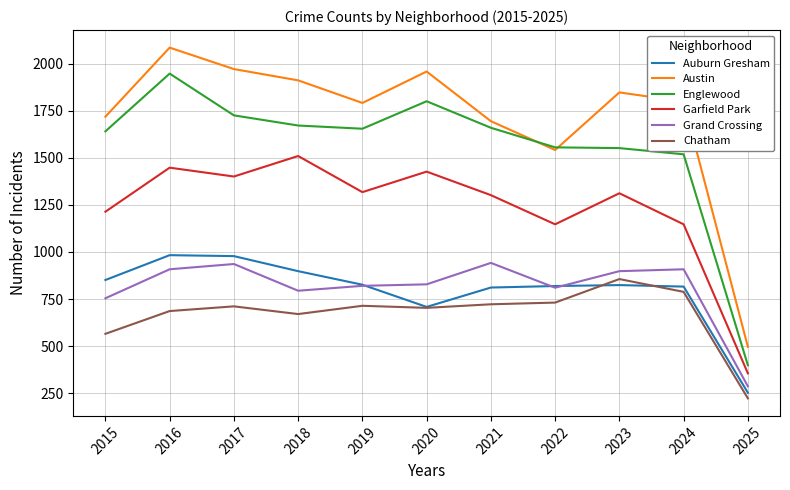

Where is the first local minimum for Englewood?

2019